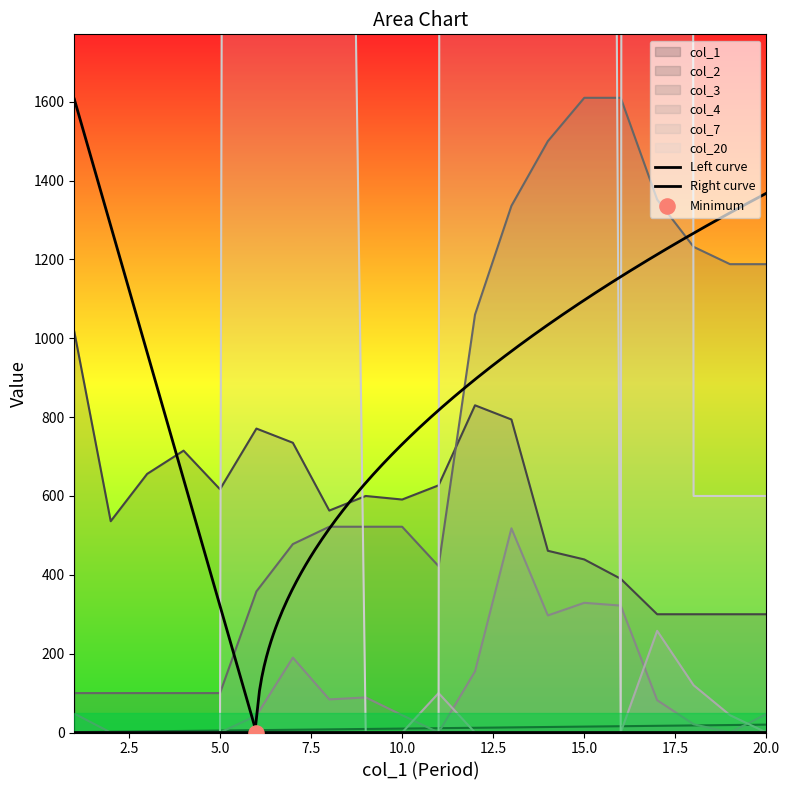

Which series reaches the maximum Y coordinate?

col_20